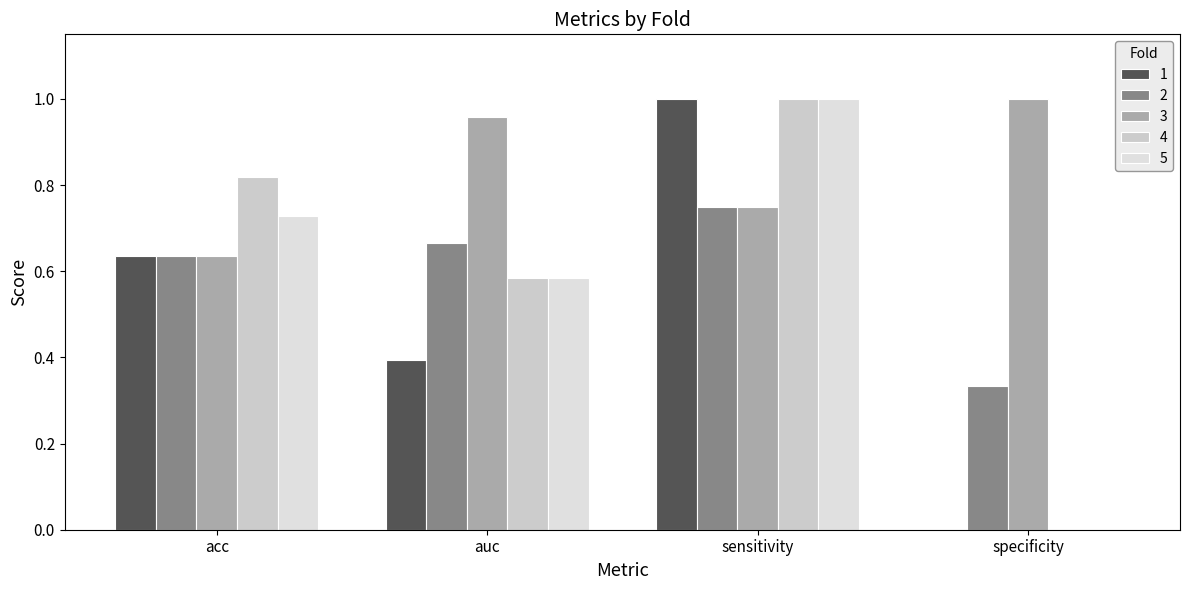

Does the chart contain stacked bars?

No